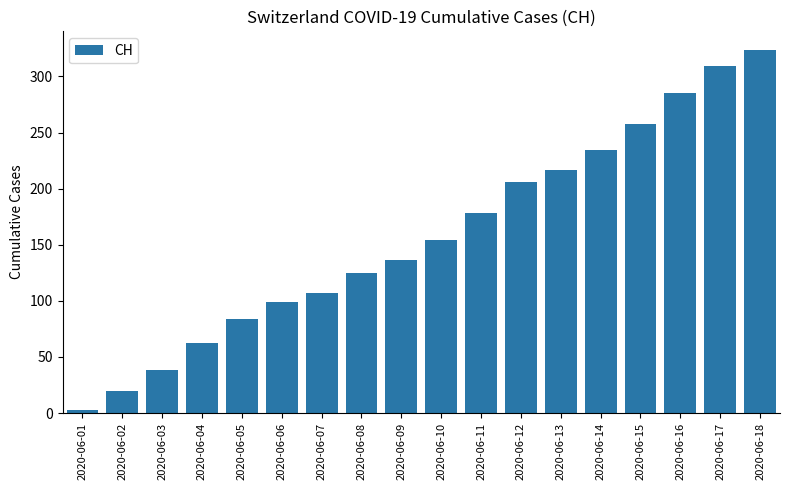

The value at 2020-06-03 is 11. True or false?

False